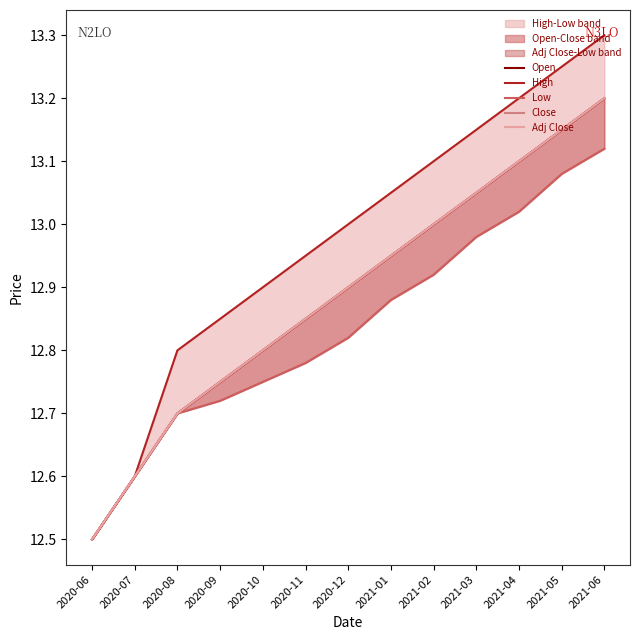

How many lines are shown in the chart?

5